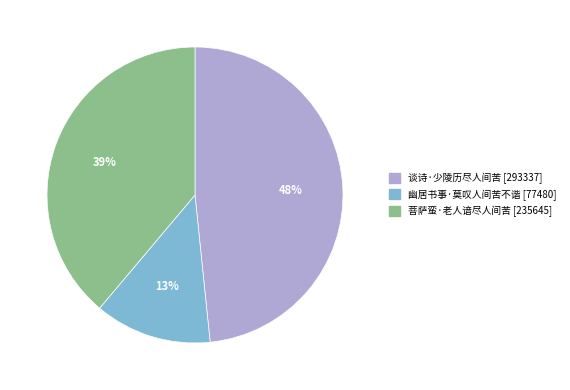

Which slice is the smallest?

幽居书事·莫叹人间苦不谐